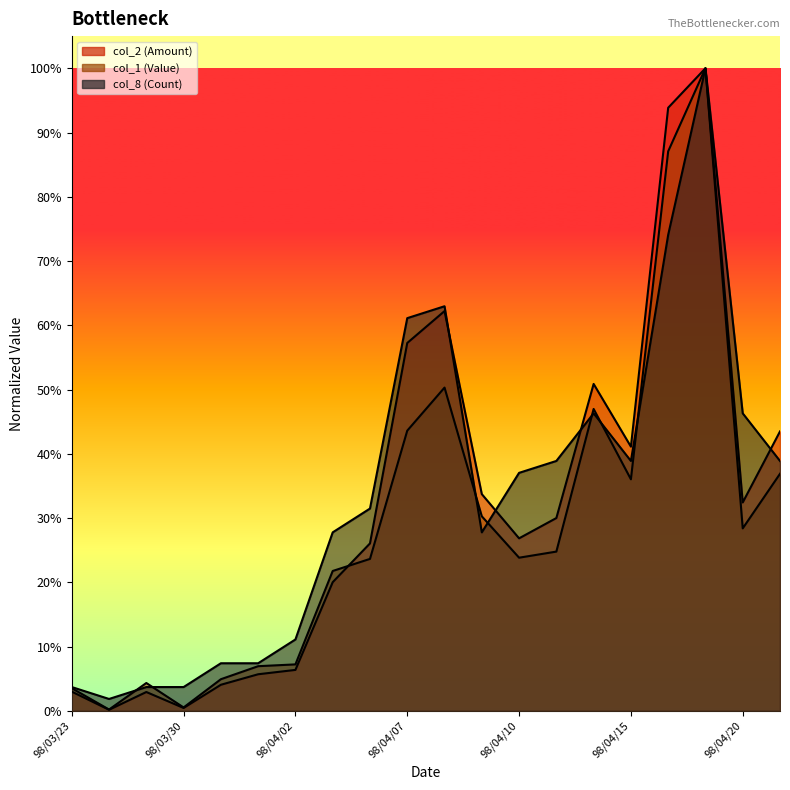

True or false: col_8 (Count) and col_1 (Value) cross at least once.

True